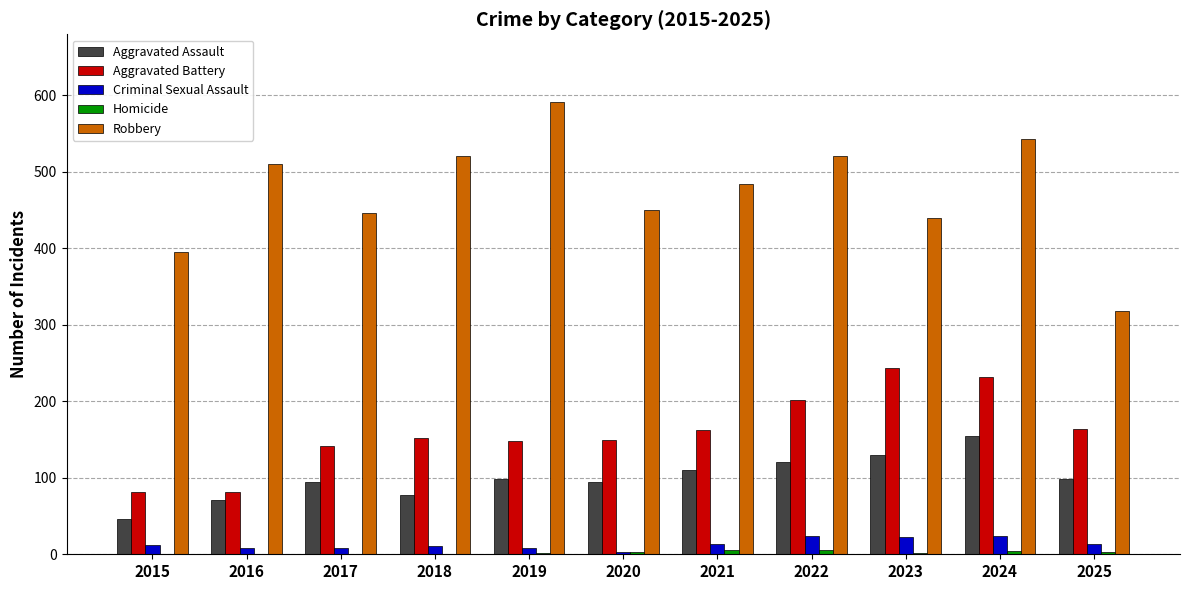

Which series changed the most between 2016 and 2023?

Aggravated Battery